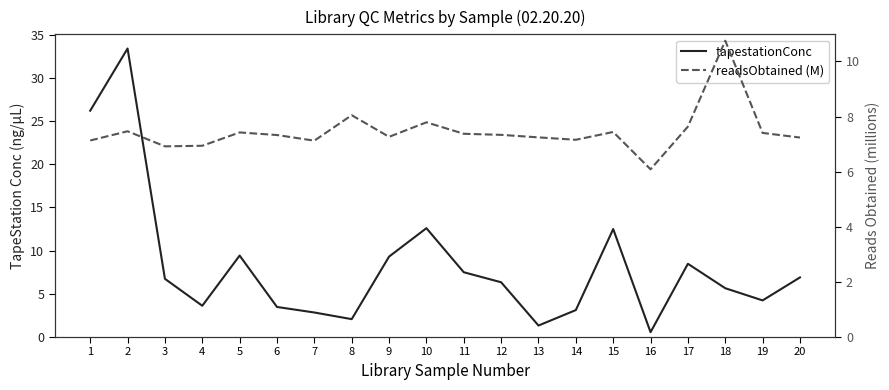

Is it true that tapestationConc equals 5.3 at 6?

False